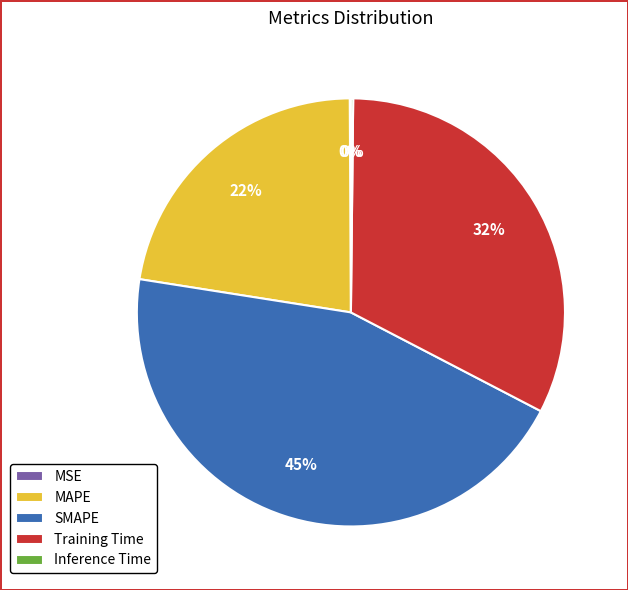

What is the ratio of the value at MAPE to the value at Training Time?

0.7